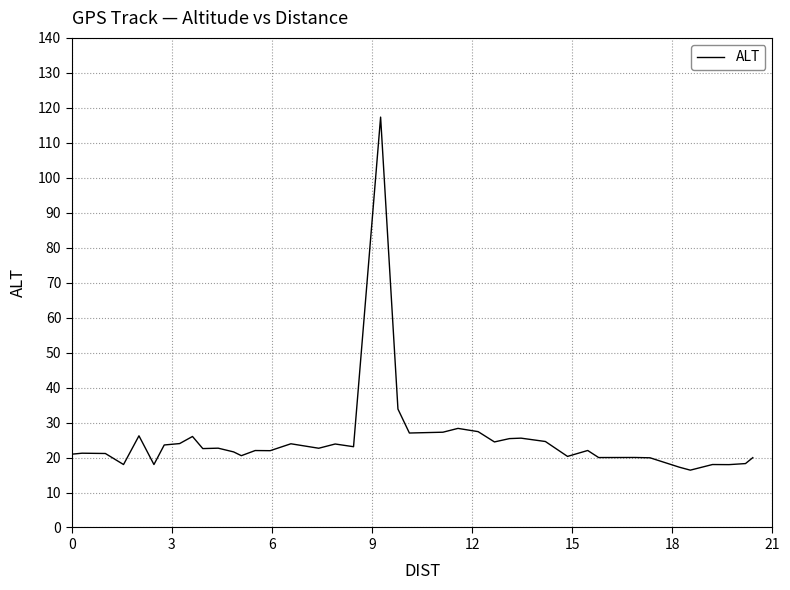

What is the difference between the maximum and minimum values?

101.0